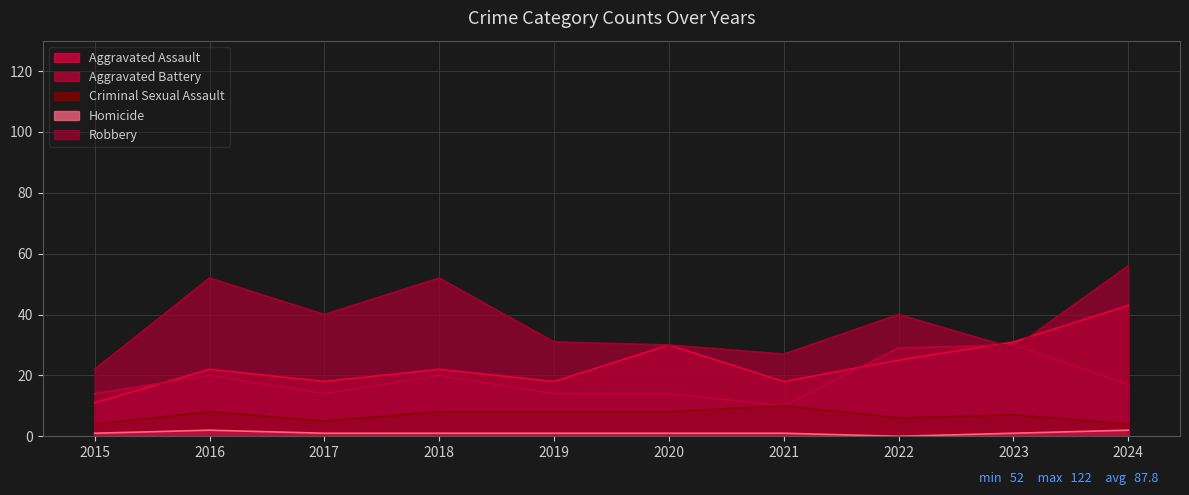

True or false: Aggravated Assault and Criminal Sexual Assault intersect in this chart.

False